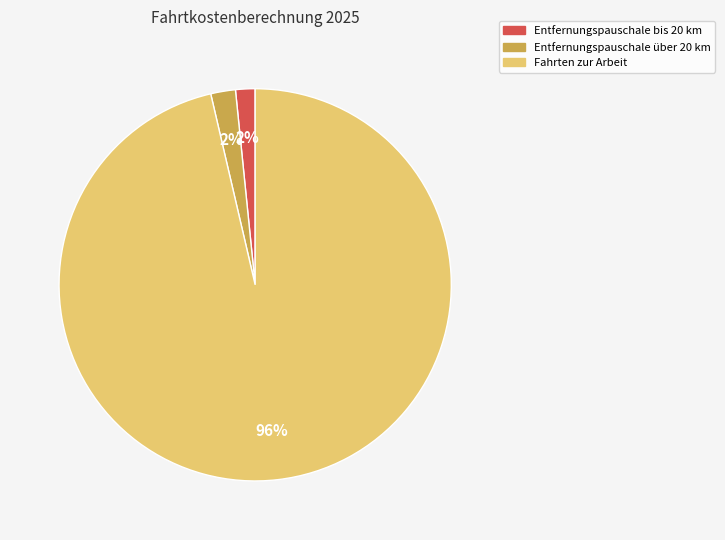

To the nearest percent, what is the average slice percentage?

33%